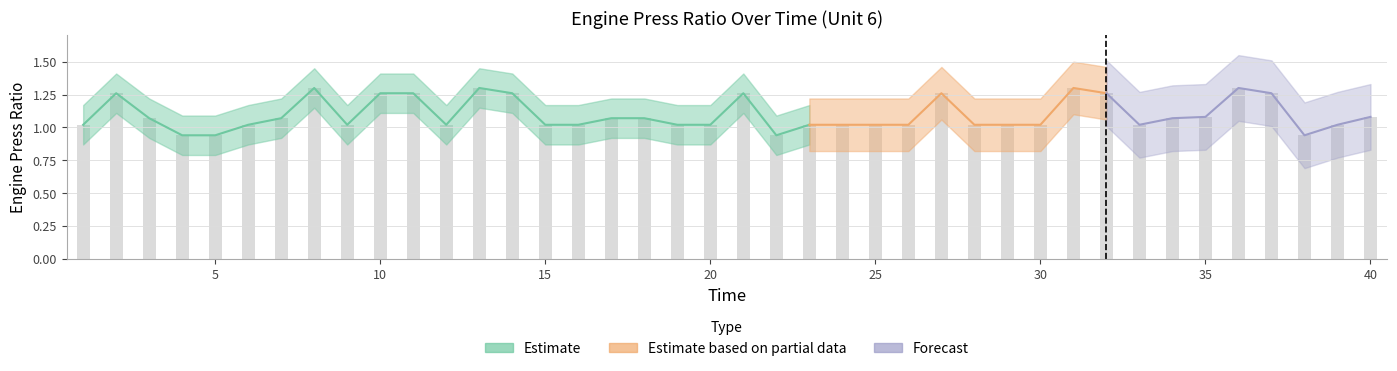

What is the minimum value shown in the chart?

0.9